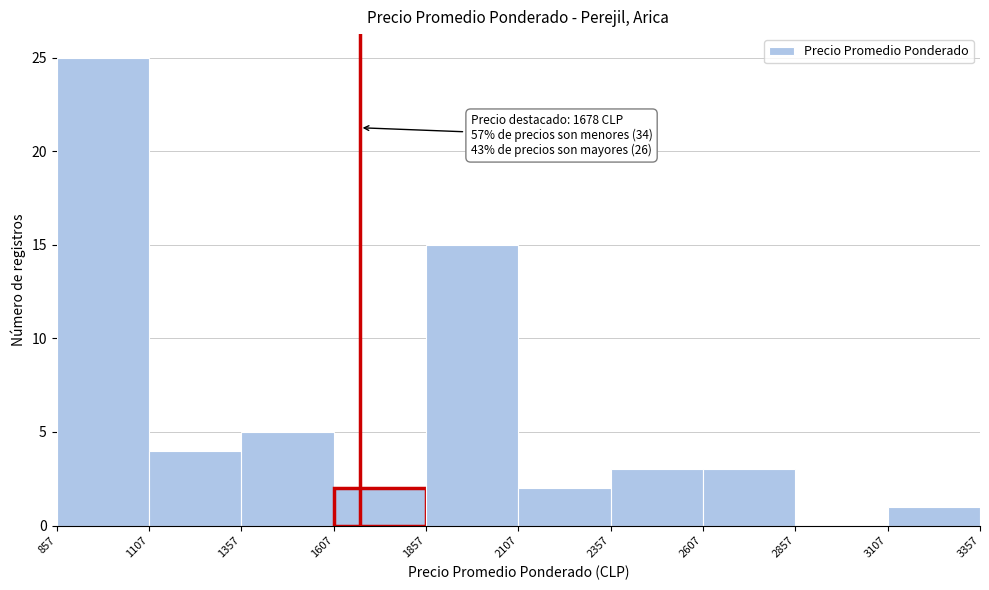

Over which range of the x-axis is the bar tallest?

857 to 1107